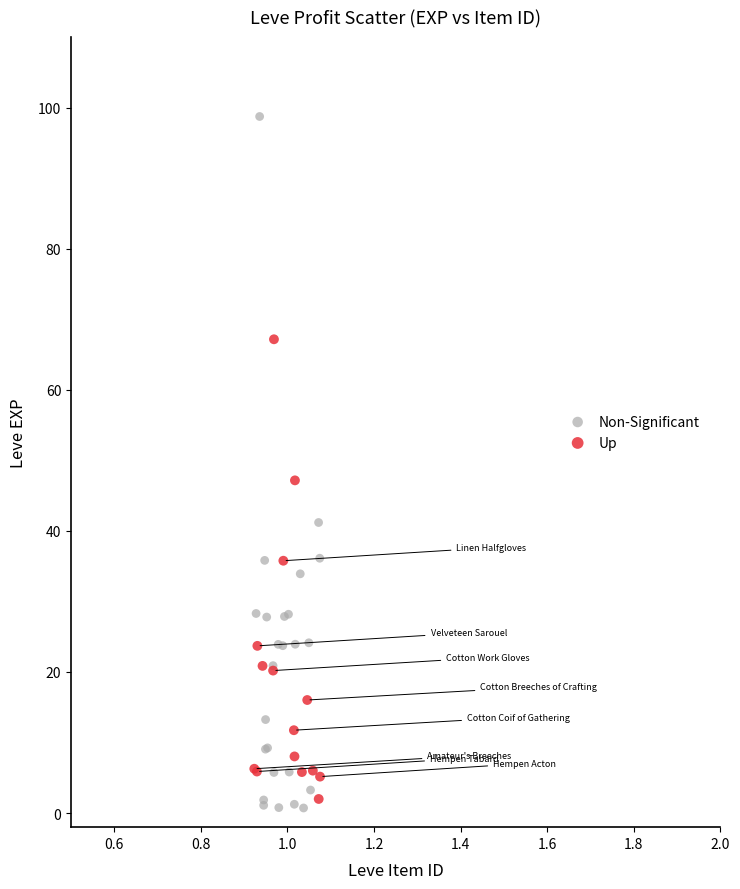

Which series reaches the maximum Y coordinate?

Non-Significant